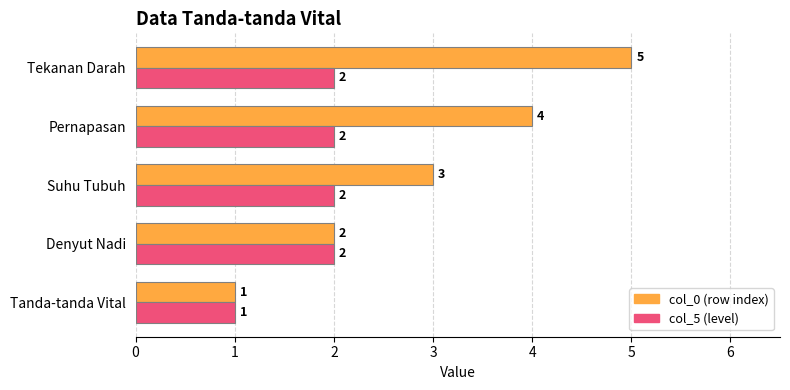

What is the maximum value shown in the chart?

5